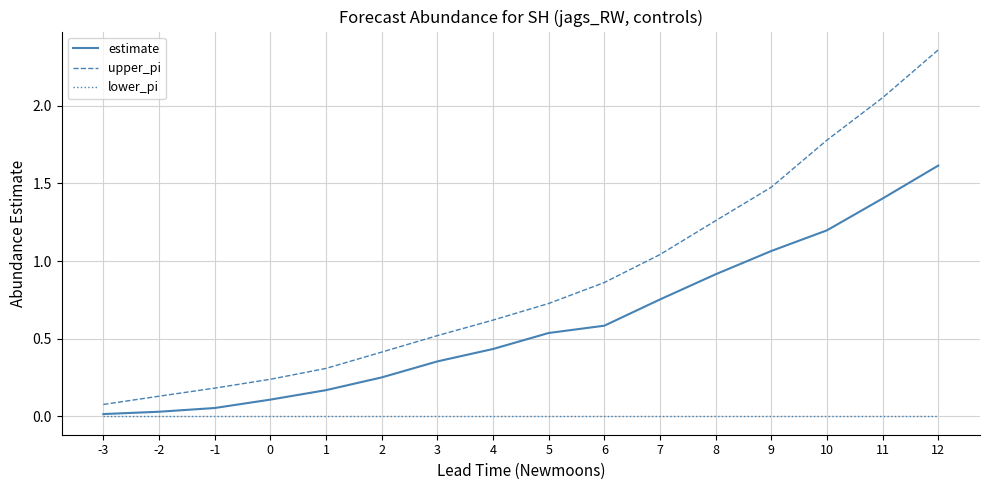

List the series in order of their overall mean, highest first.

upper_pi, estimate, lower_pi